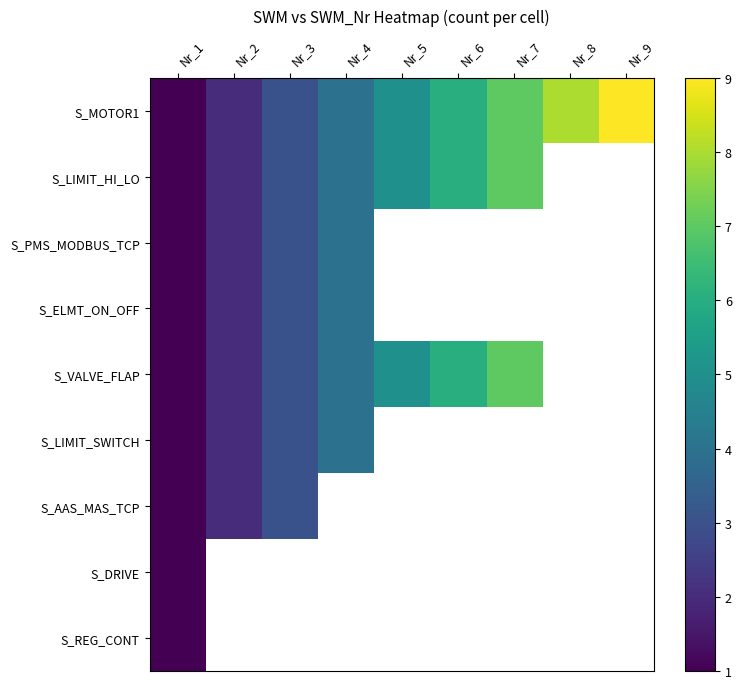

What is the highest value of the S_ELMT_ON_OFF series?

4.0